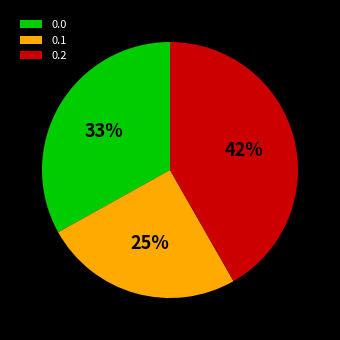

Rank the categories by value from lowest to highest.

0.1, 0.0, 0.2